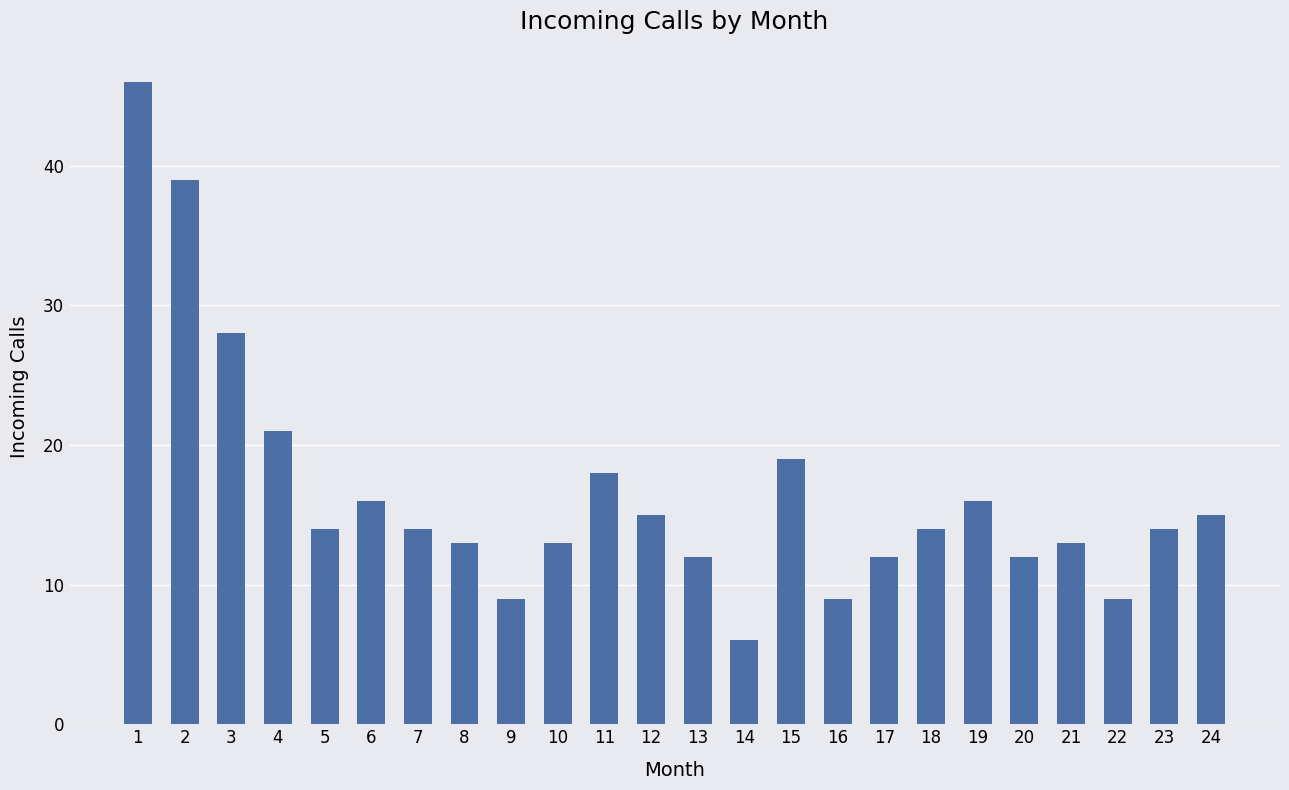

What is the difference between the maximum and minimum values?

40